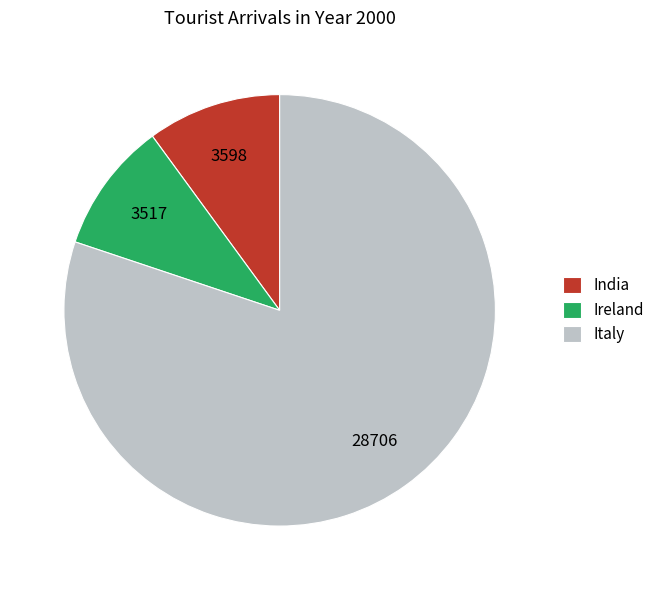

True or false: Italy accounts for 80% of the total.

True